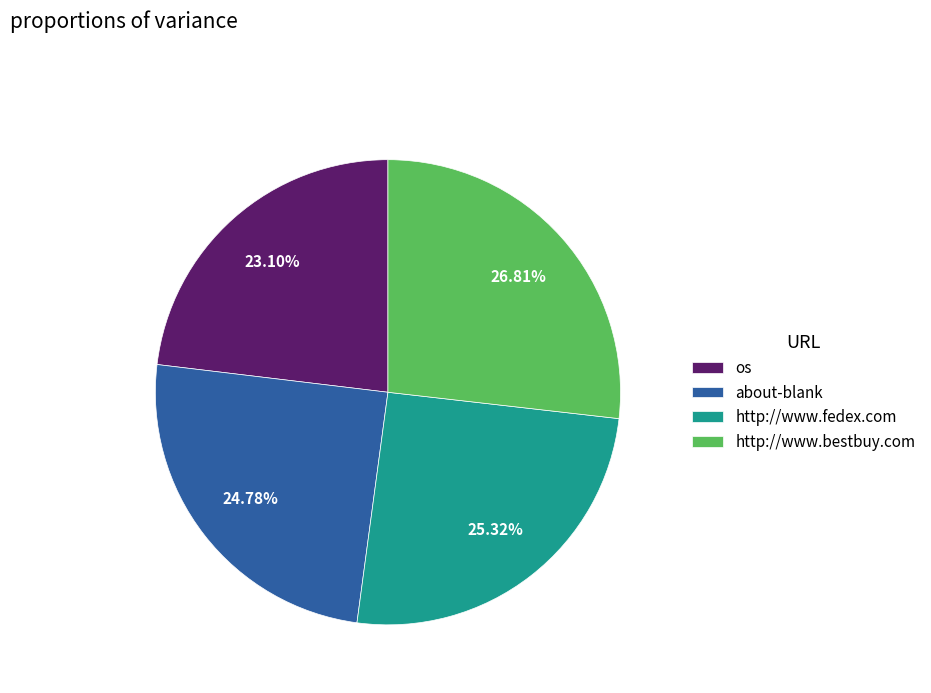

Rank the categories by value from highest to lowest.

http://www.bestbuy.com, http://www.fedex.com, about-blank, os